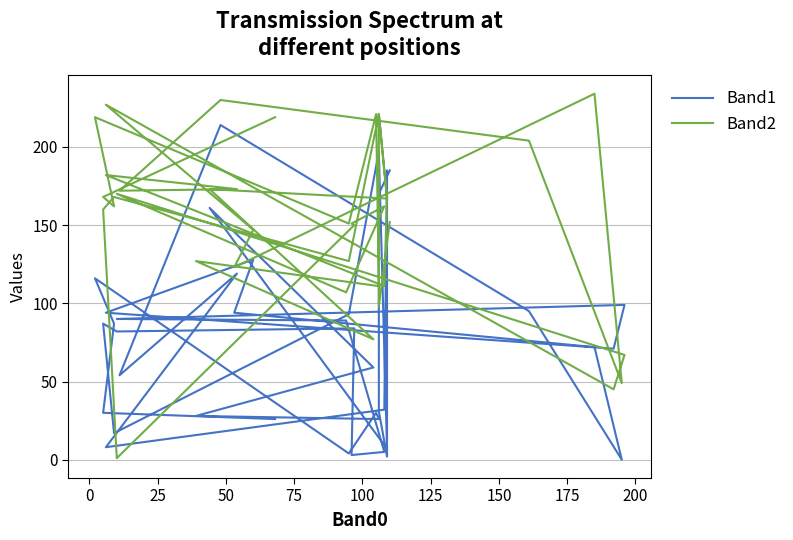

Count the number of data series in this chart.

2